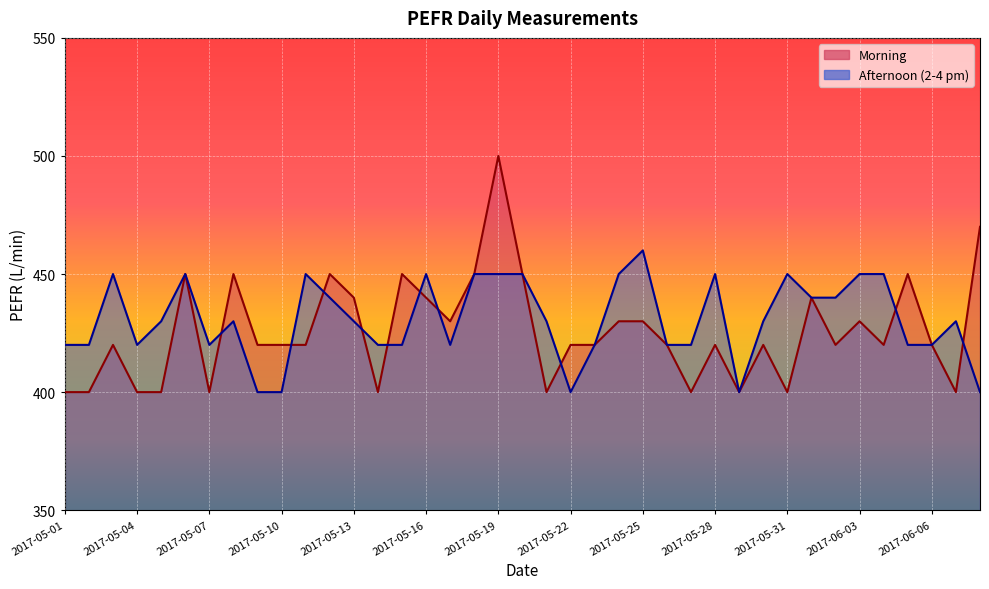

What is the sum of the Afternoon (2-4 pm) values at 2017-05-09 and 2017-05-27?

820